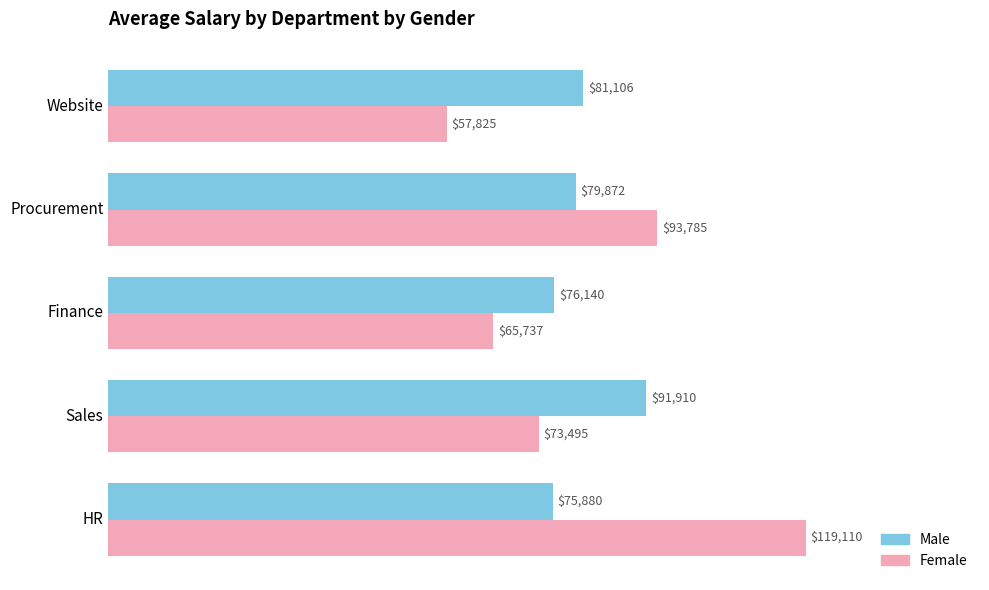

How many data points in Female are less than 73495?

2